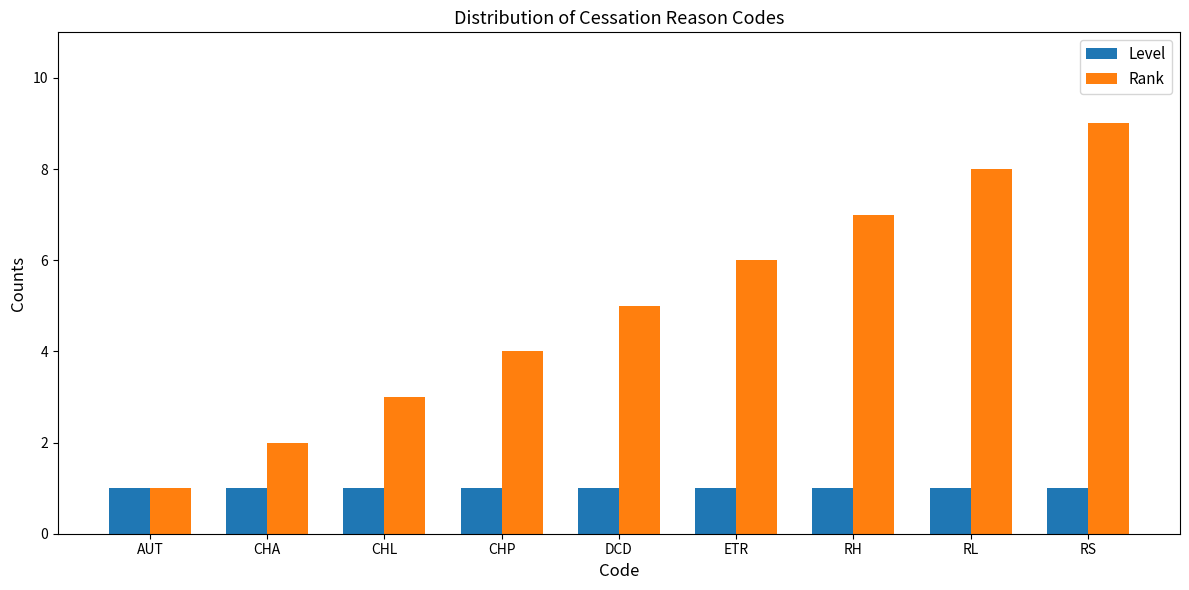

How many Rank values are between 3 and 7?

5